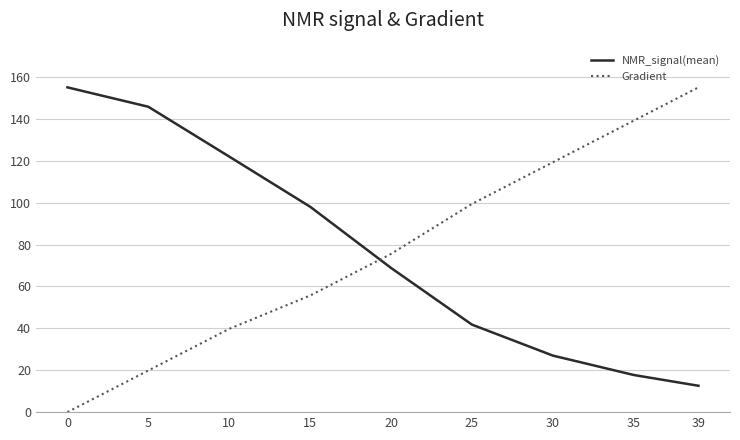

Is the value of NMR_signal(mean) at 39 greater than the value of Gradient at 15?

No